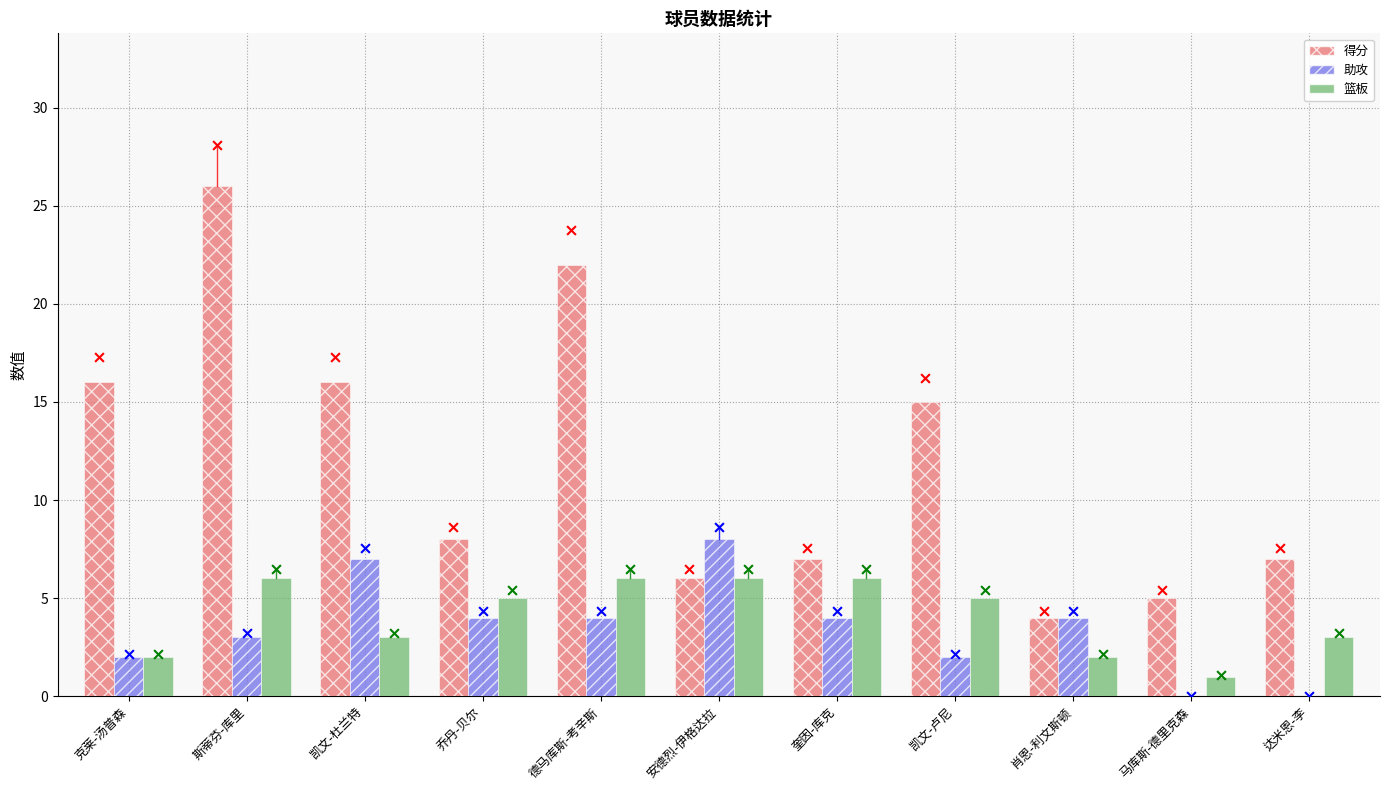

At how many categories does at least one series exceed 16?

2